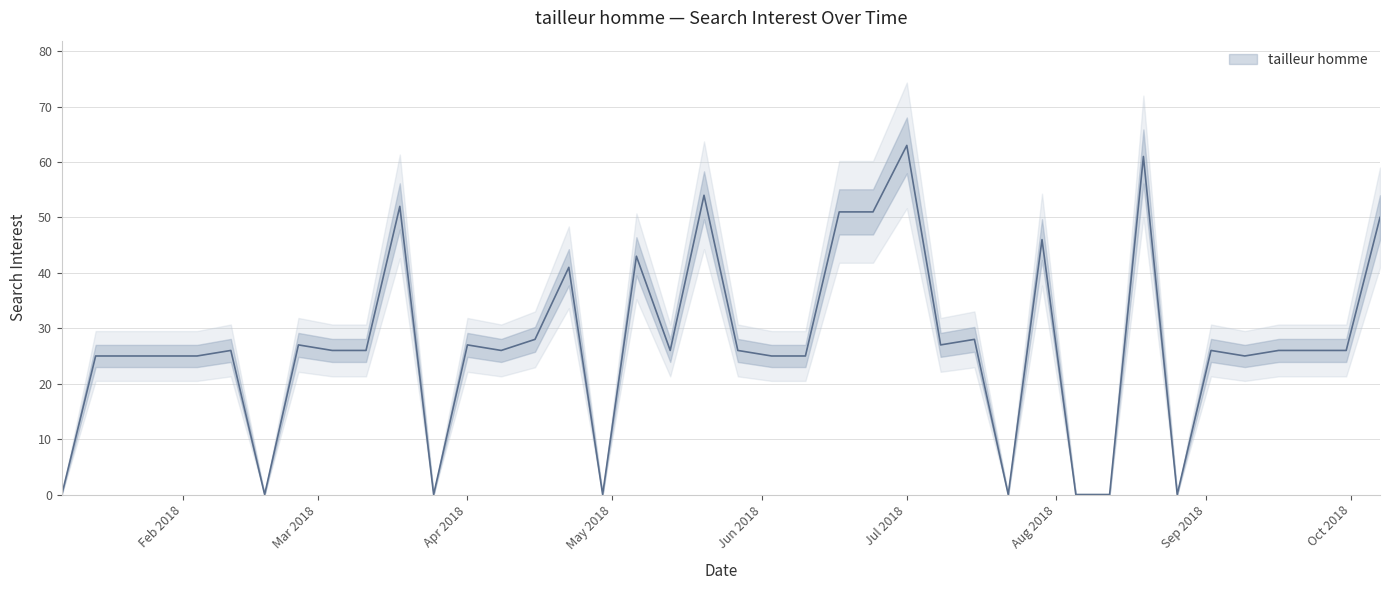

How many positive values are there?

32